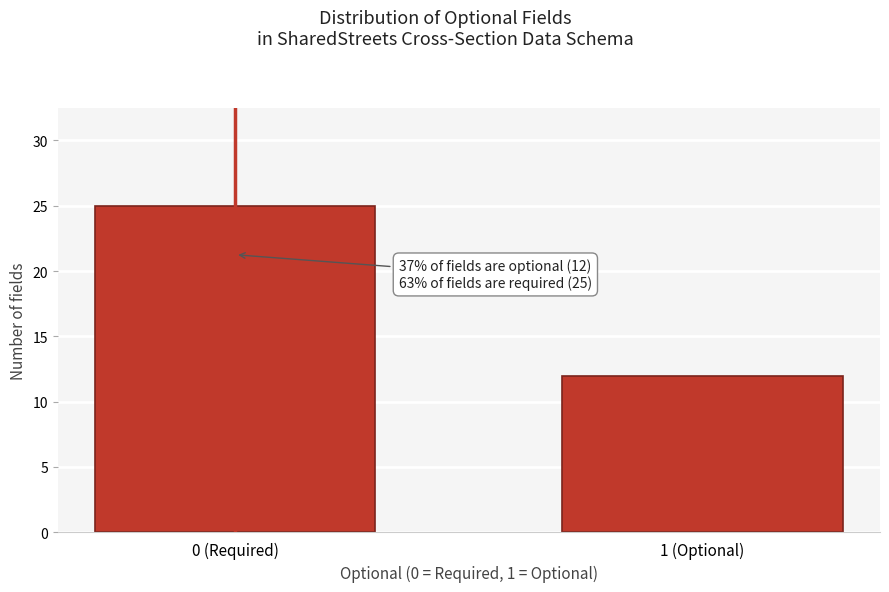

Reading left to right, what are all the values shown in this chart?

0 (Required)=25	1 (Optional)=12